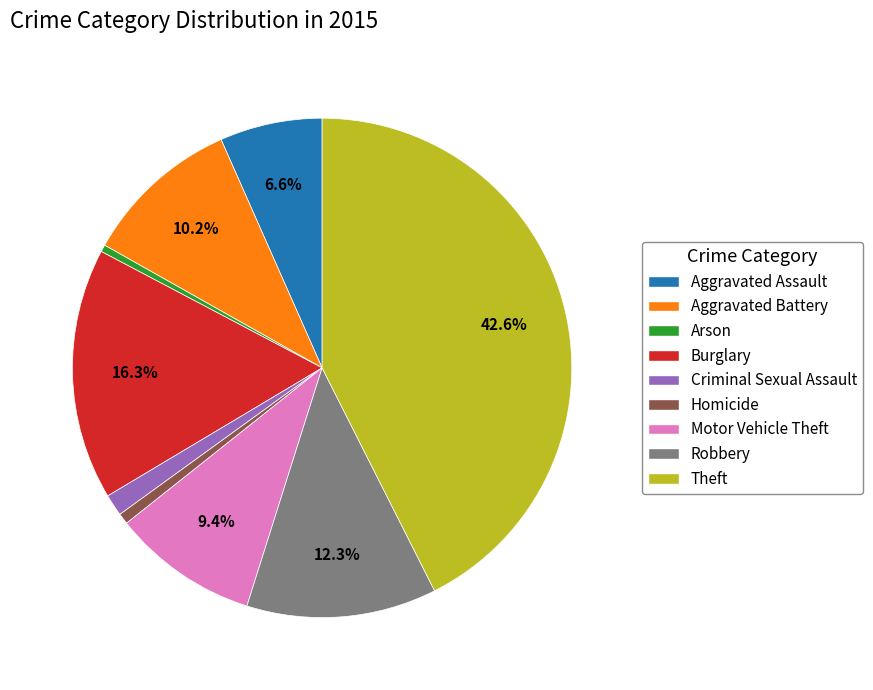

Which category has the biggest portion of the pie?

Theft